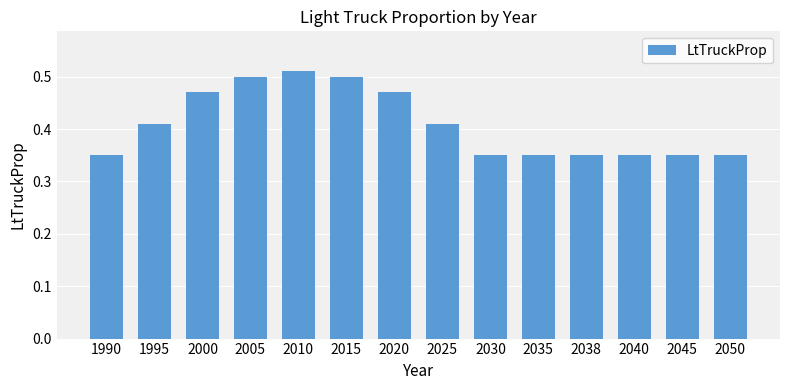

What is the sum of the values at 2010 and 2015?

1.0